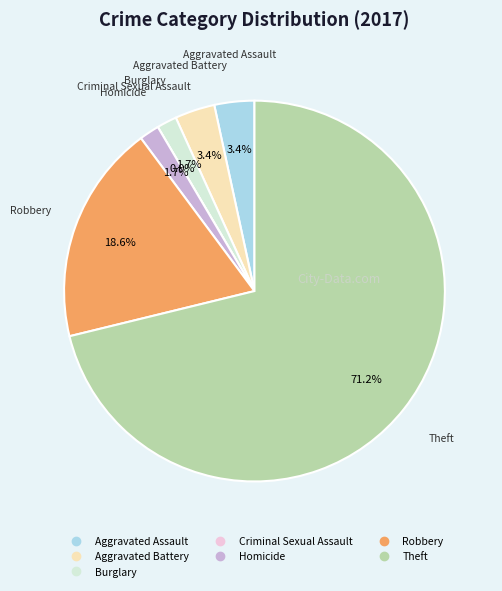

Which category has the smallest portion of the pie?

Criminal Sexual Assault